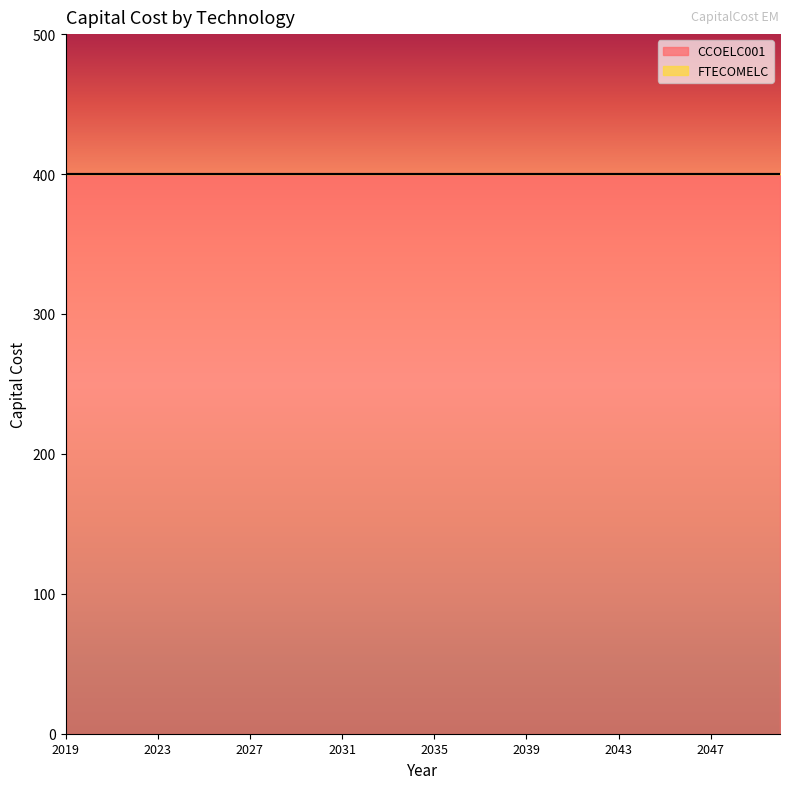

How many lines are shown in the chart?

2